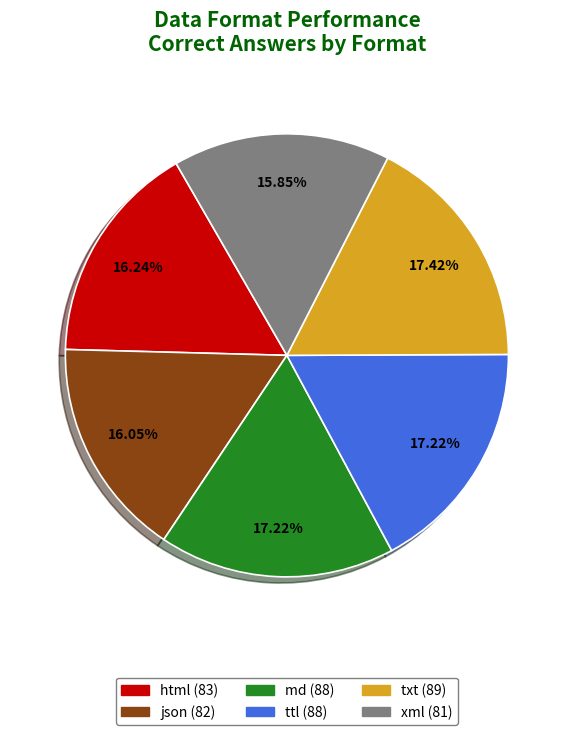

What is the ratio of the value at xml to the value at ttl?

0.9